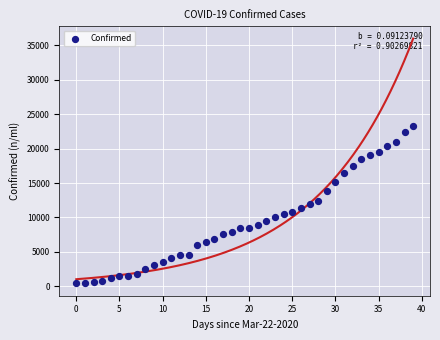

What is the range of Y values (max minus min)?

22813